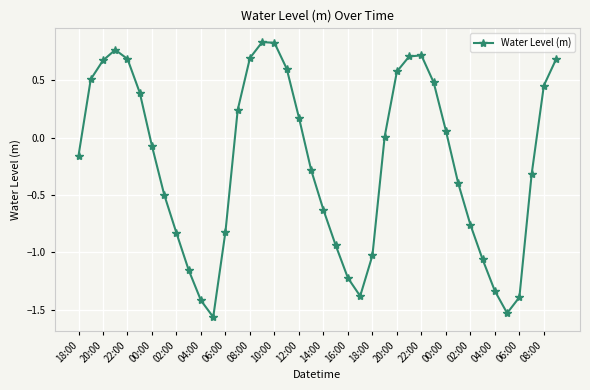

How many interior local valleys (lower than both neighbors) does the data have?

3